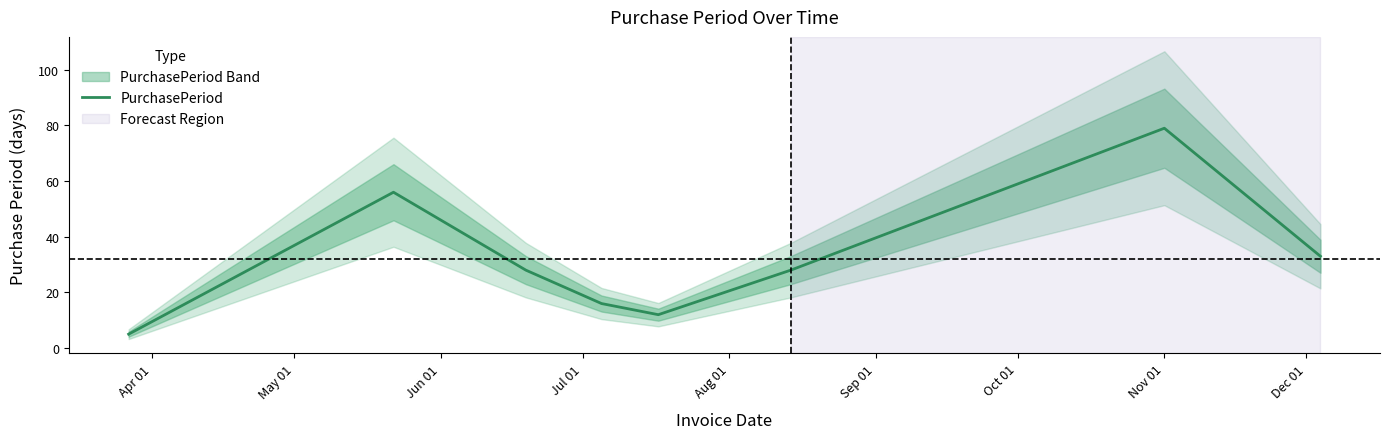

Reading left to right, transcribe all the data shown in this chart.

5	56	28	16	12	28	79	33